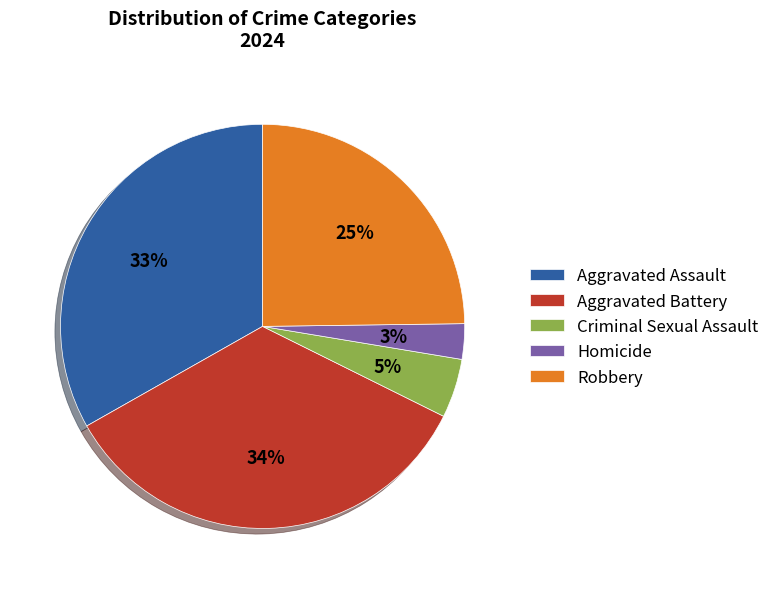

To the nearest percent, what percentage of the pie is Homicide?

3%